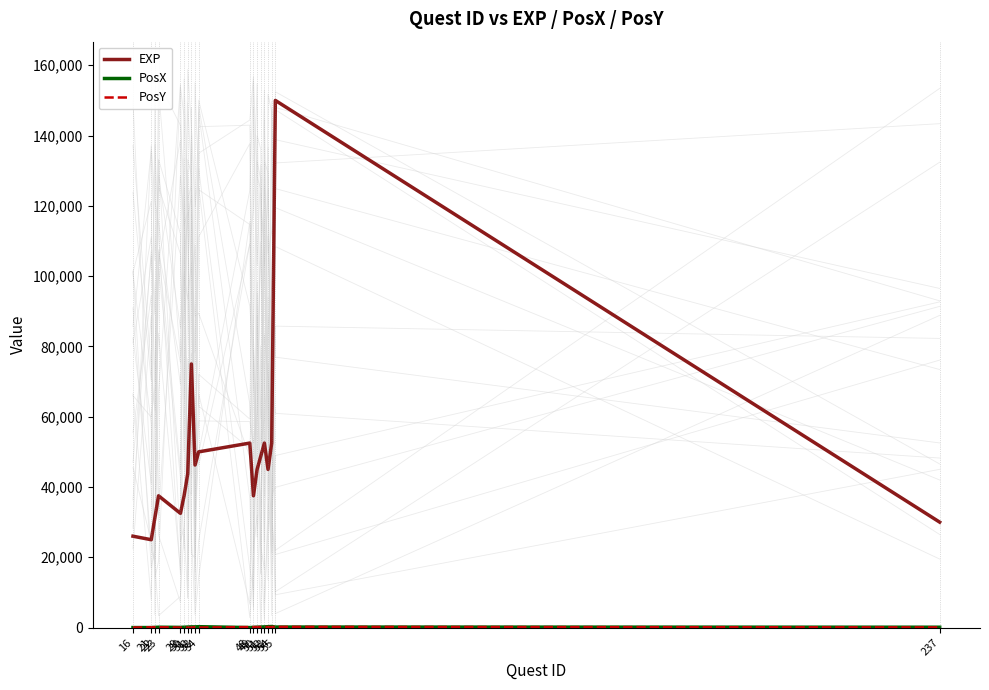

Rank the categories by PosX value from lowest to highest.

16, 21, 48, 22, 29, 49, 23, 30, 50, 237, 31, 51, 55, 32, 33, 52, 34, 53, 54